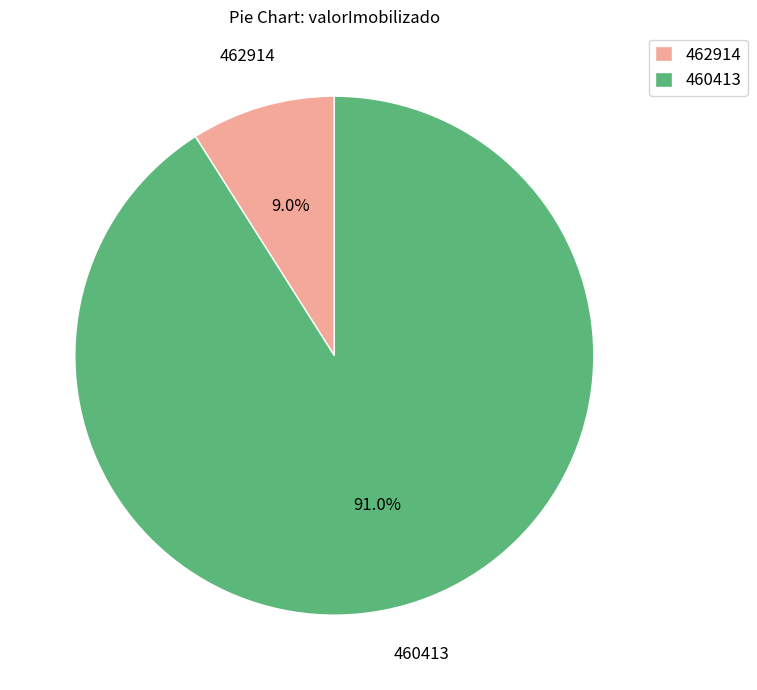

Which slice is the largest?

460413